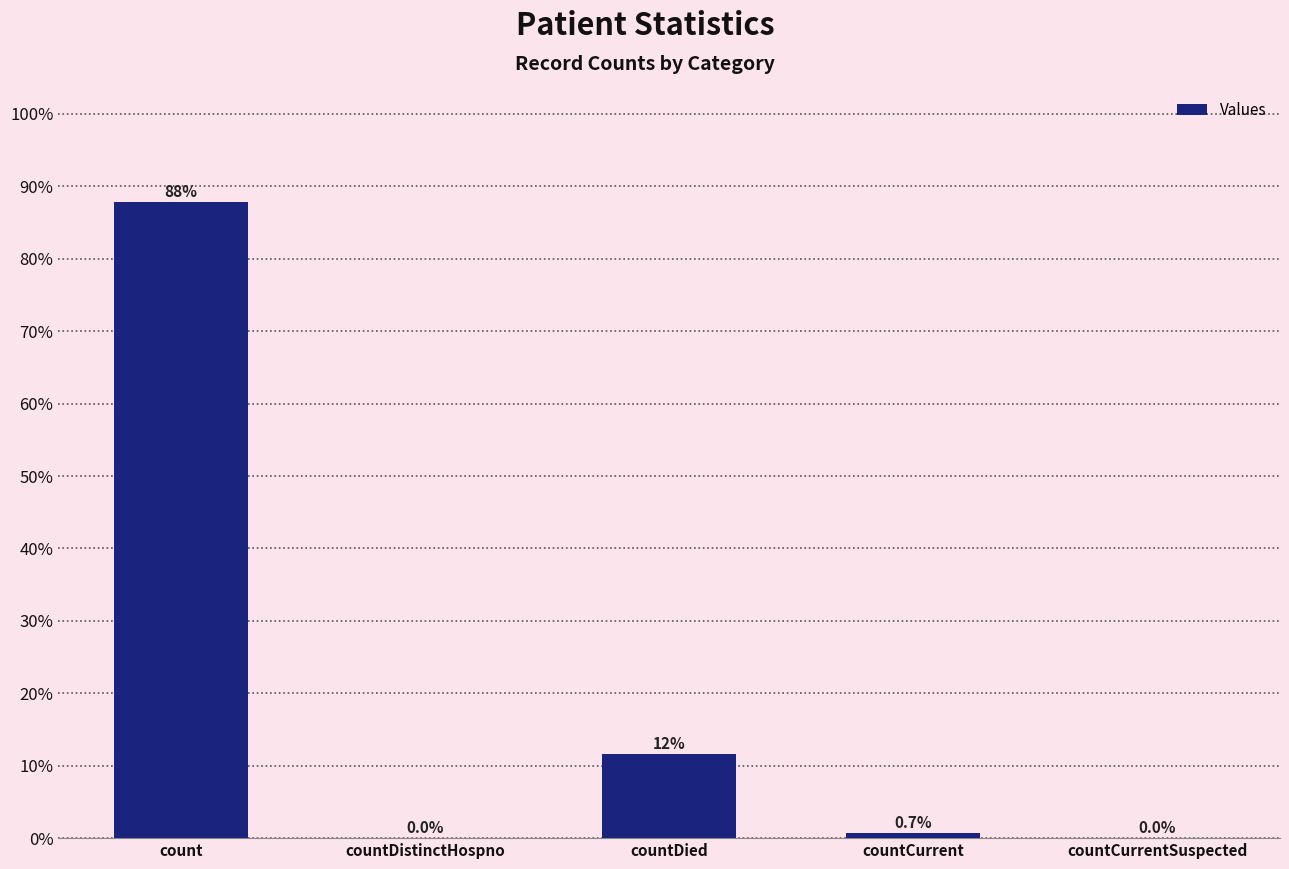

Are the bars horizontal?

No